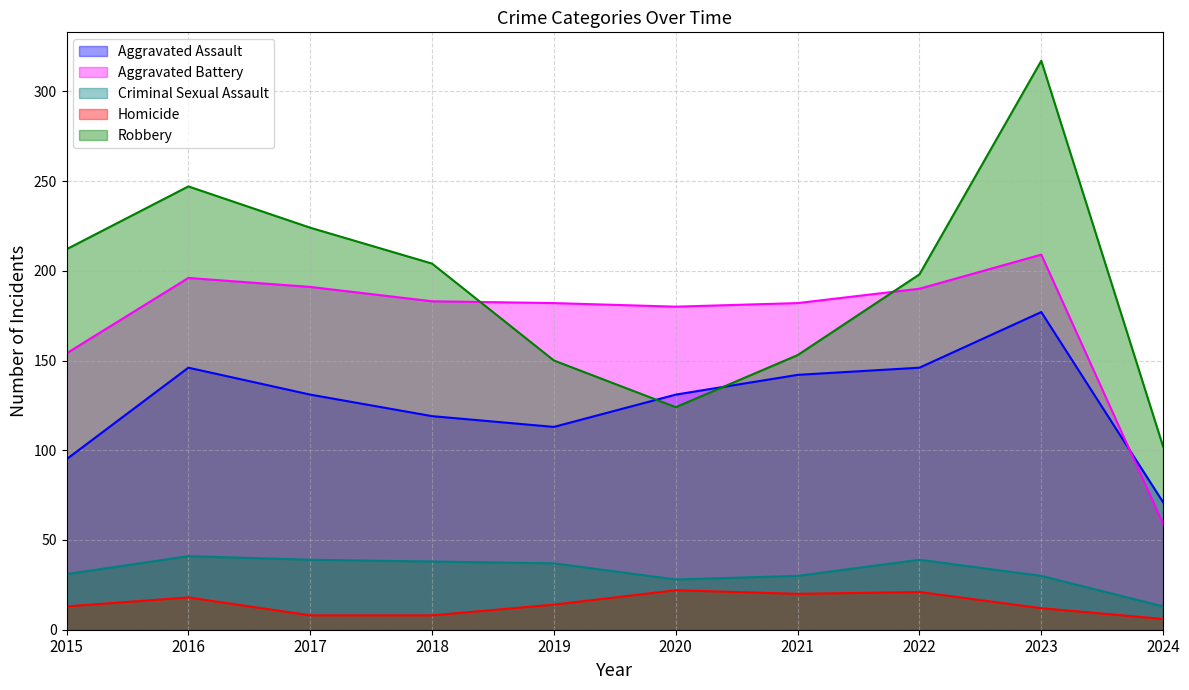

Between 2017 and 2022, which series saw the biggest shift?

Robbery